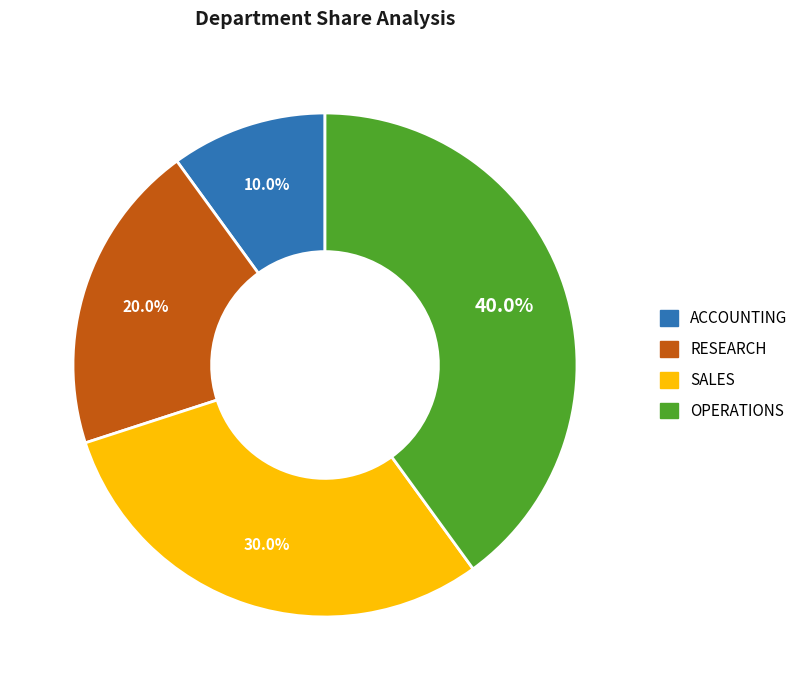

To the nearest percent, what is the difference between the largest and smallest slice percentages?

30%